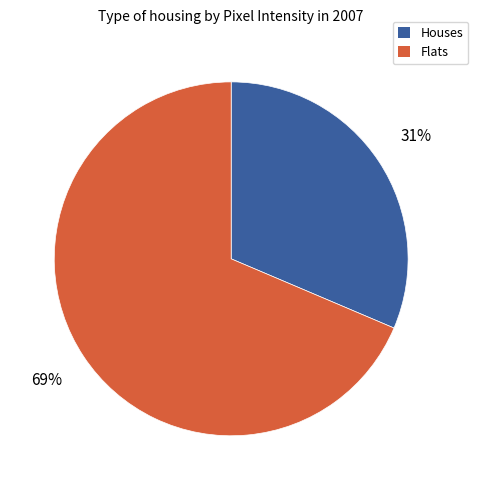

How many segments does this pie chart have?

2